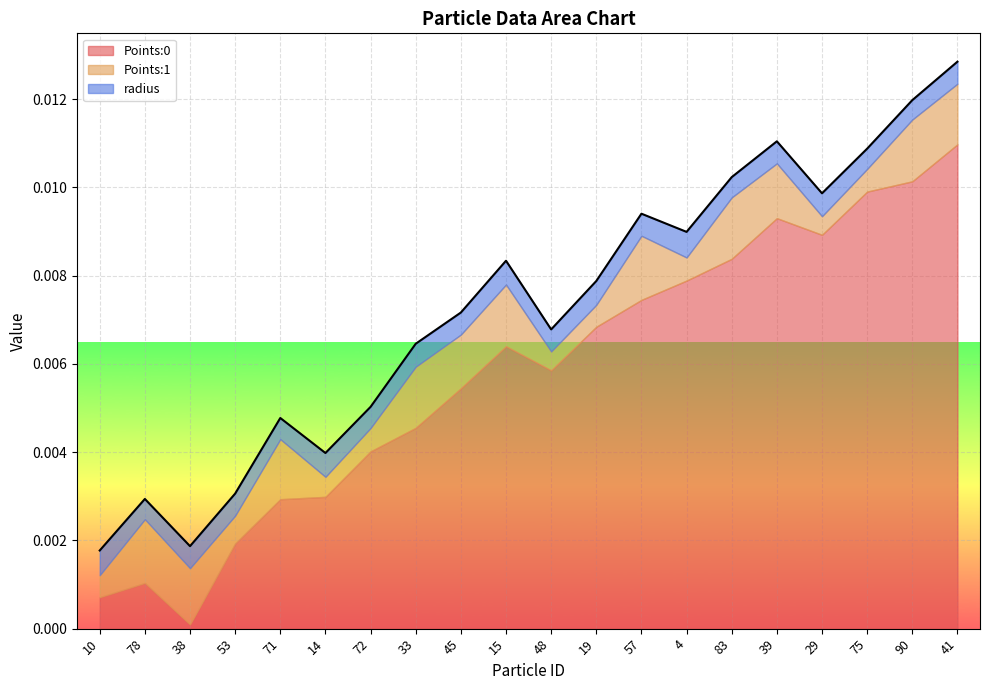

How many lines are shown in the chart?

3